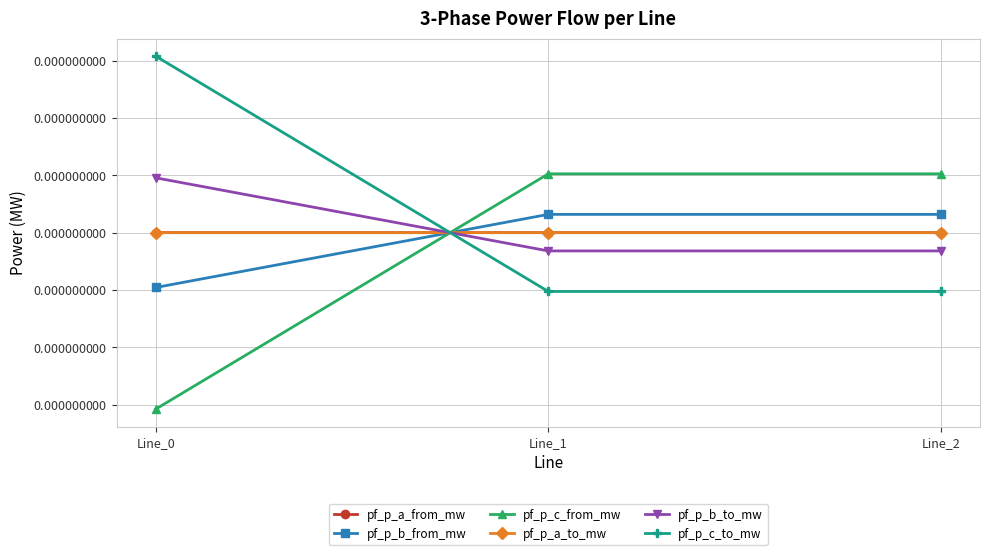

Which has a higher value, Line_0 or Line_1?

Line_1